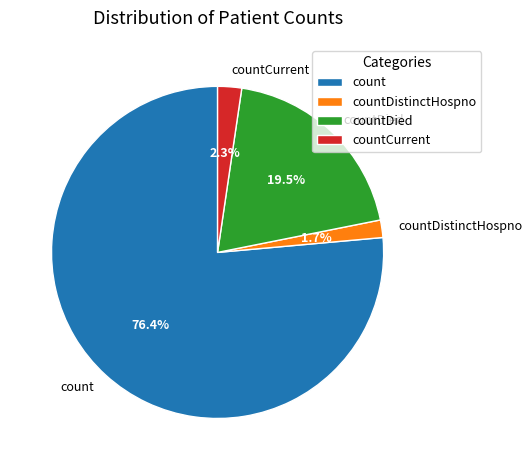

What percentage is the countCurrent slice, to the nearest percent?

2%